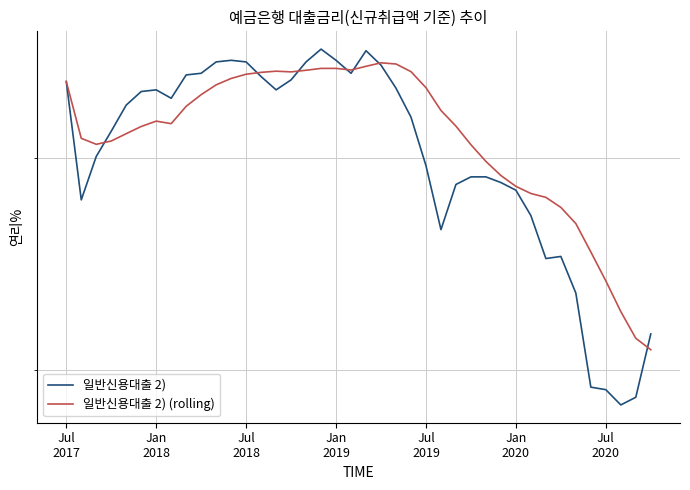

Between 36 and 35, which is larger?

35